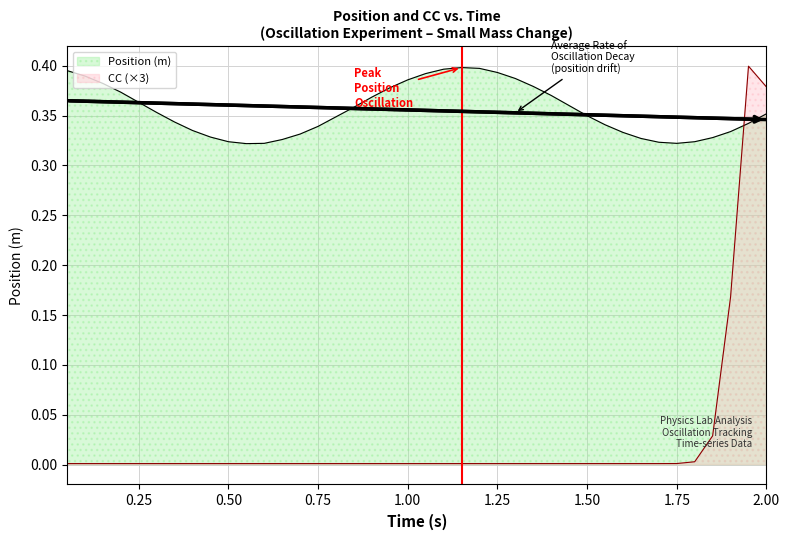

The value of fft at cc is 0.0. True or false?

False